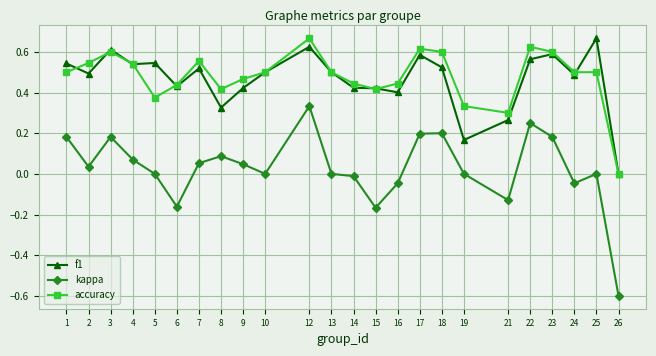

Which series has the widest spread of values?

kappa